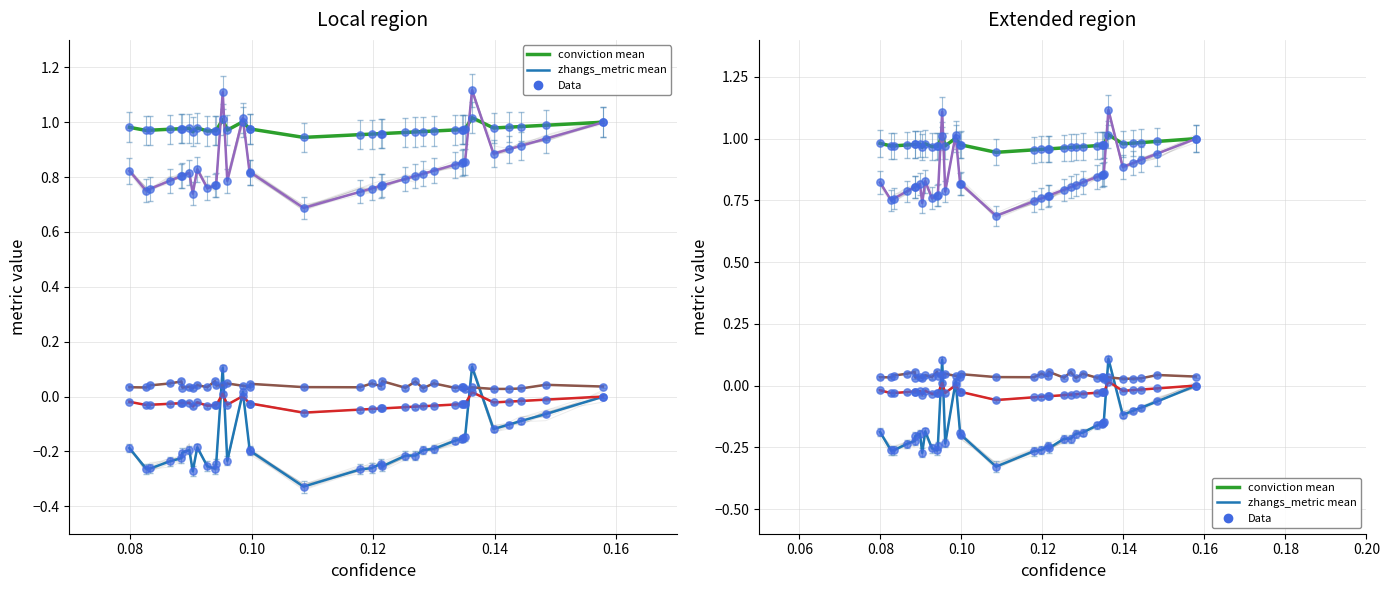

At how many categories does at least one series exceed 0?

36